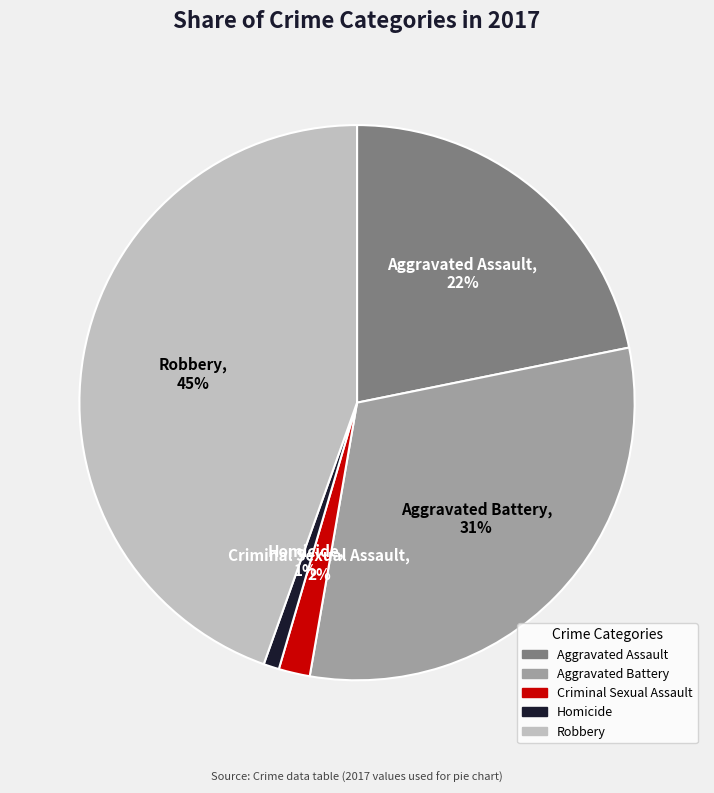

Is it true that Aggravated Assault is 31% of the pie?

False